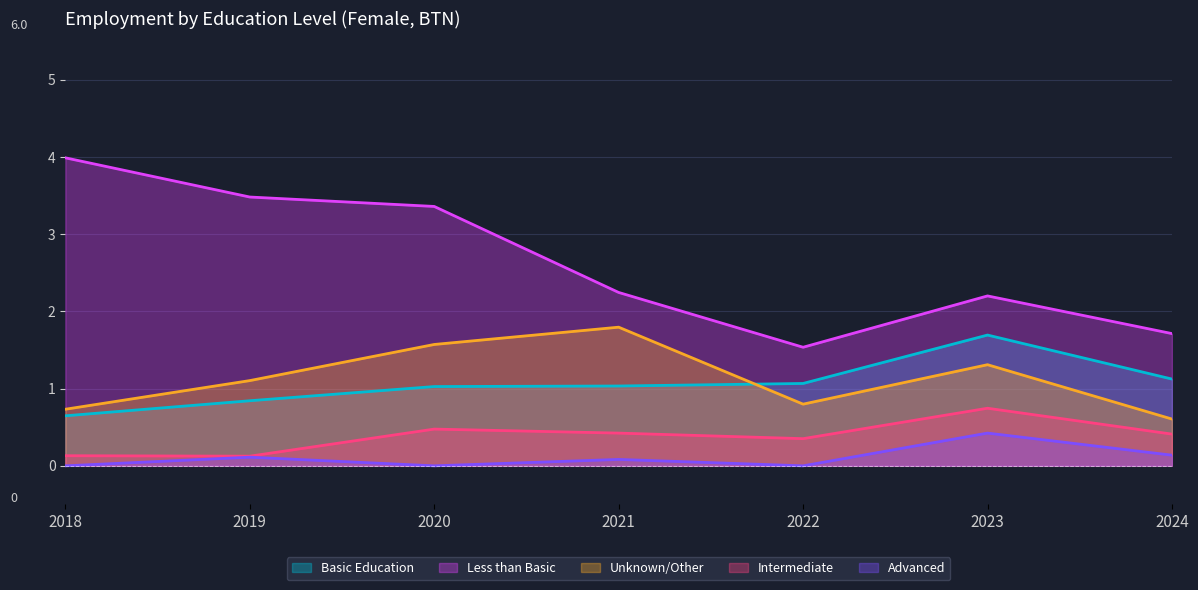

True or false: edu_aggregate_int and edu_aggregate_ltb intersect in this chart.

False